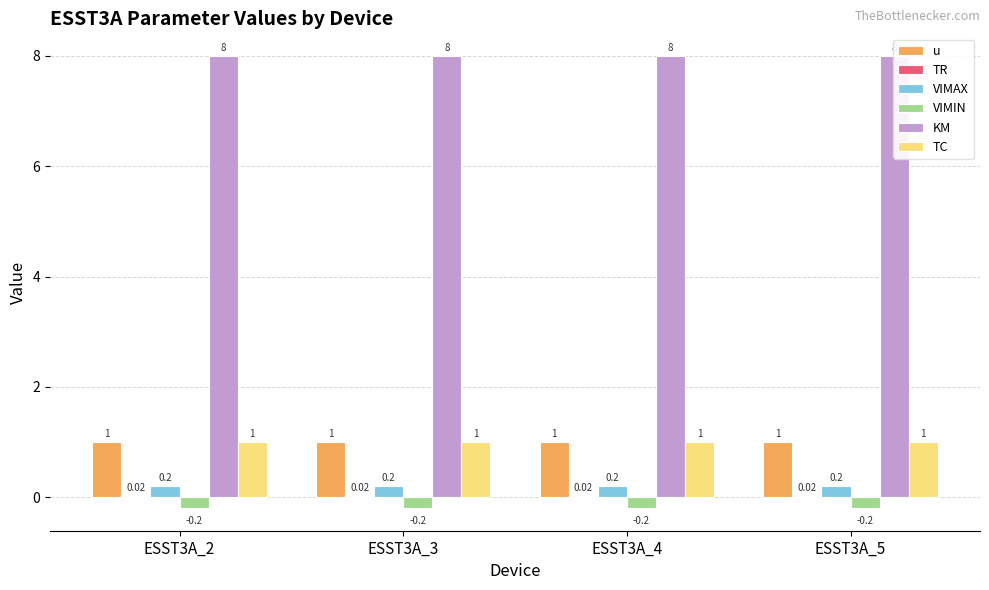

What is the sum of the KM values at ESST3A_5 and ESST3A_3?

16.0